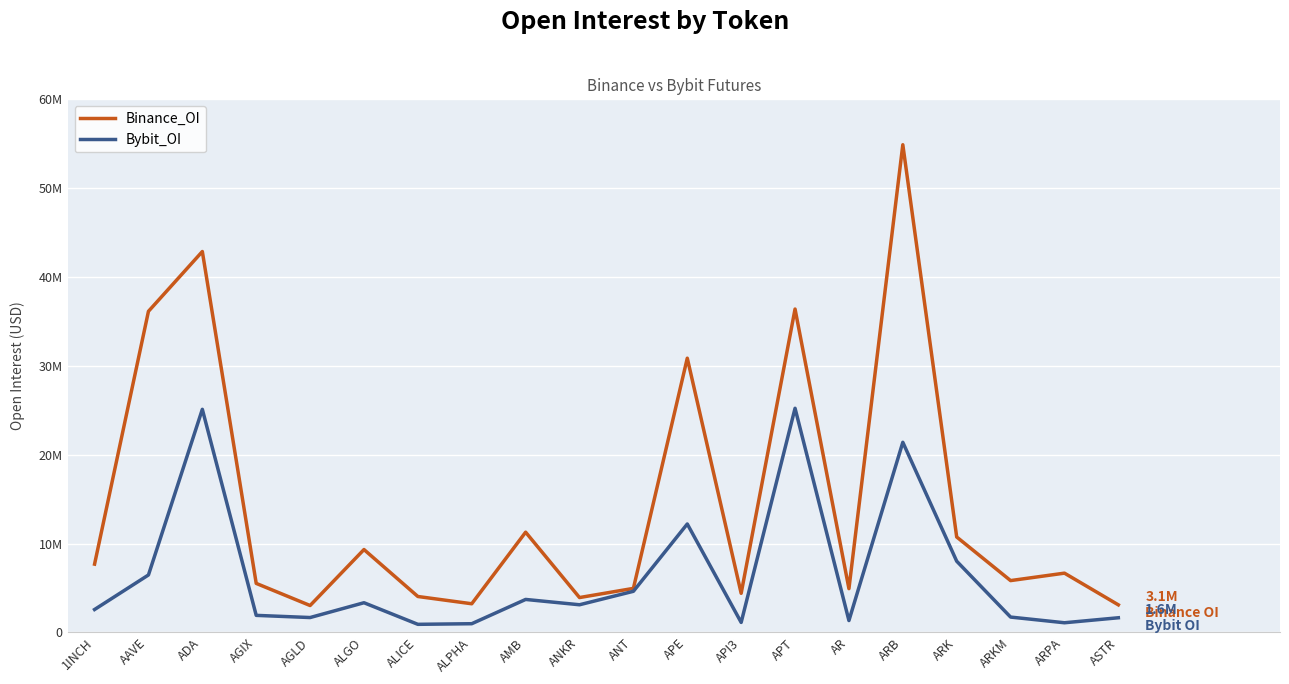

What is the approximate value of Binance_OI at ARK, to the nearest 10?

10736940